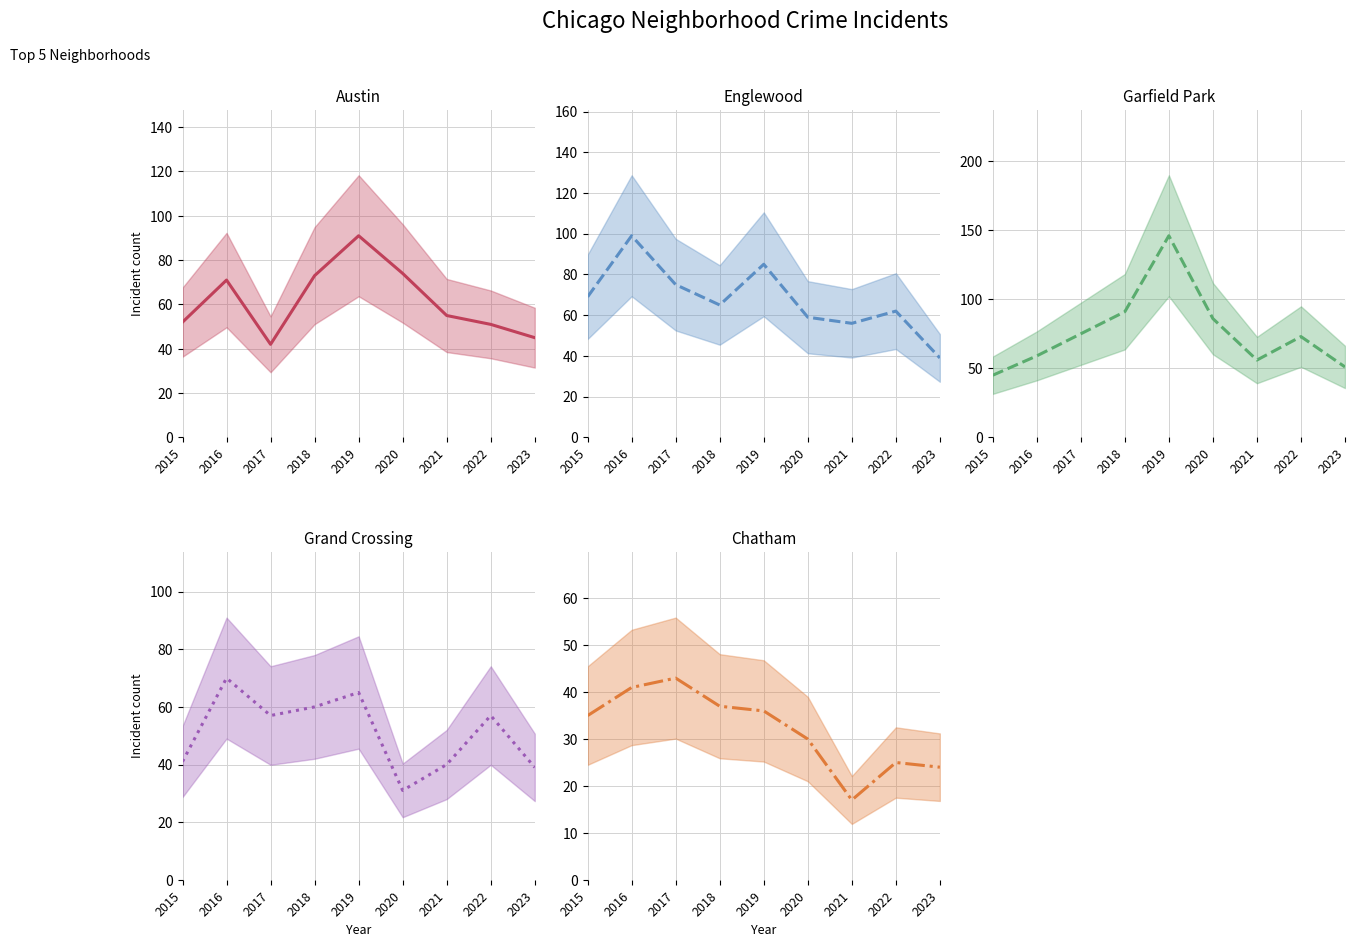

At 2016, list the series in order from largest to smallest.

Englewood, Austin, Grand Crossing, Garfield Park, Chatham